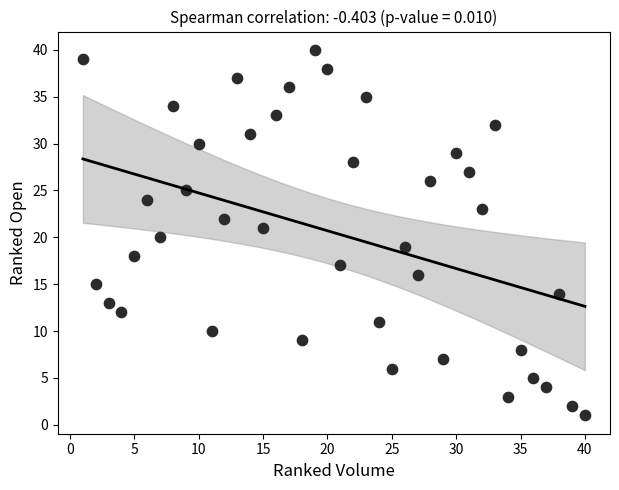

What is the range of X values (max minus min)?

39